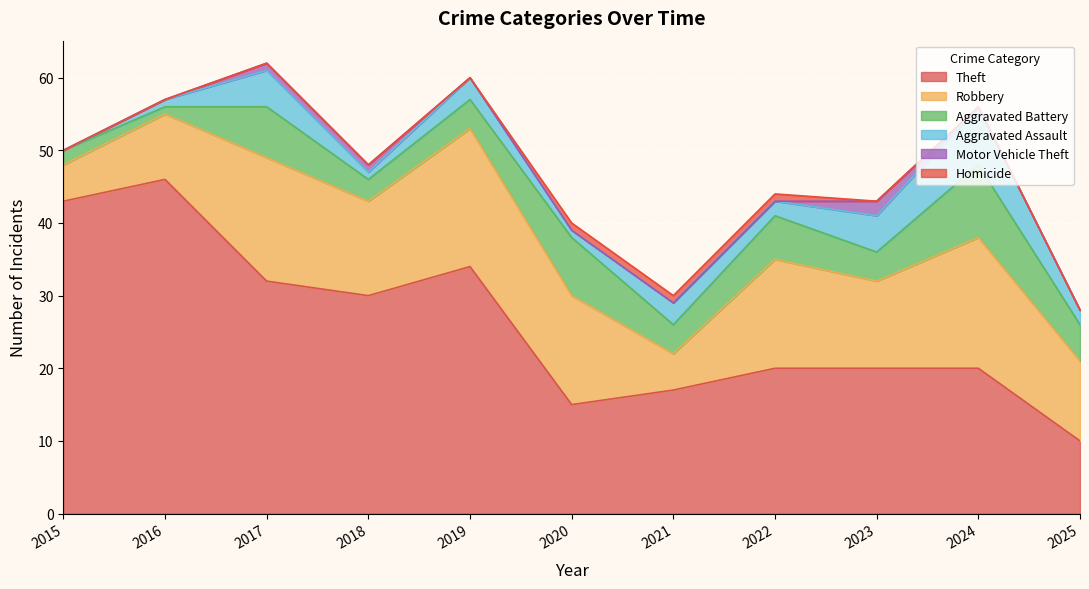

In Robbery, how many points are lower than both neighbors (excluding endpoints)?

3